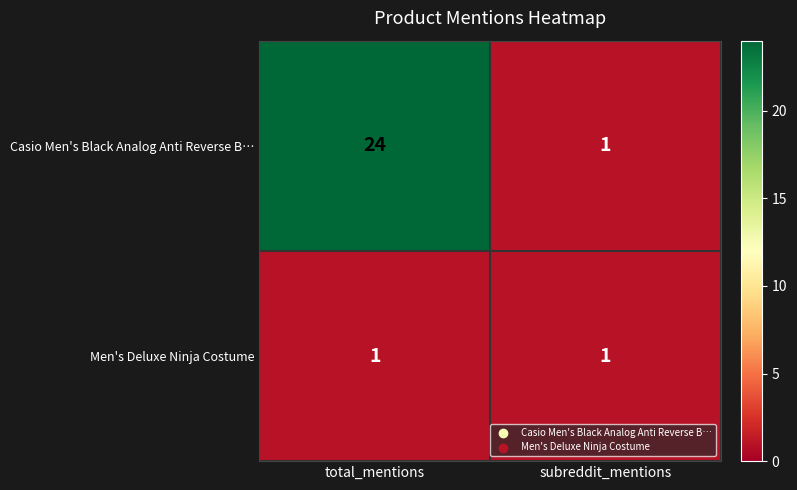

The value of Casio Men's Black Analog Anti Reverse B… at total_mentions is 40. True or false?

False